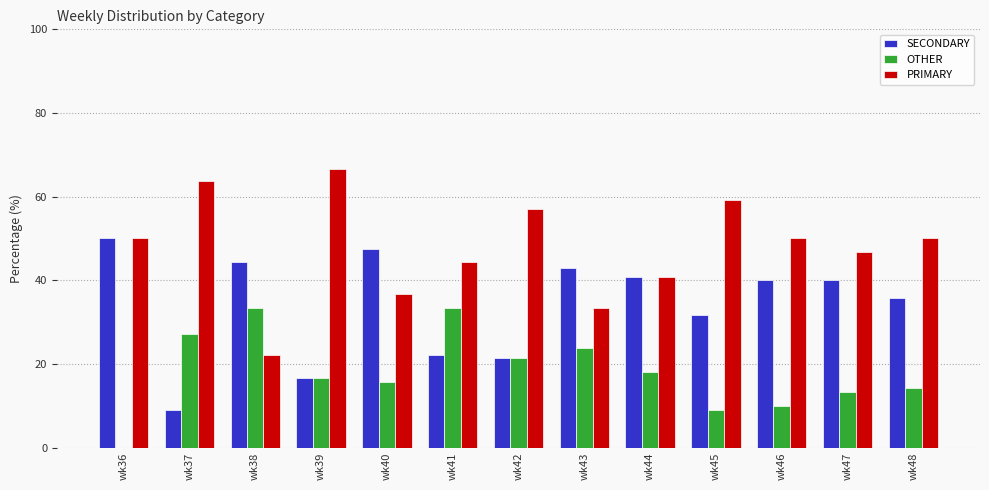

What are all the series names shown in the legend?

SECONDARY, OTHER, PRIMARY